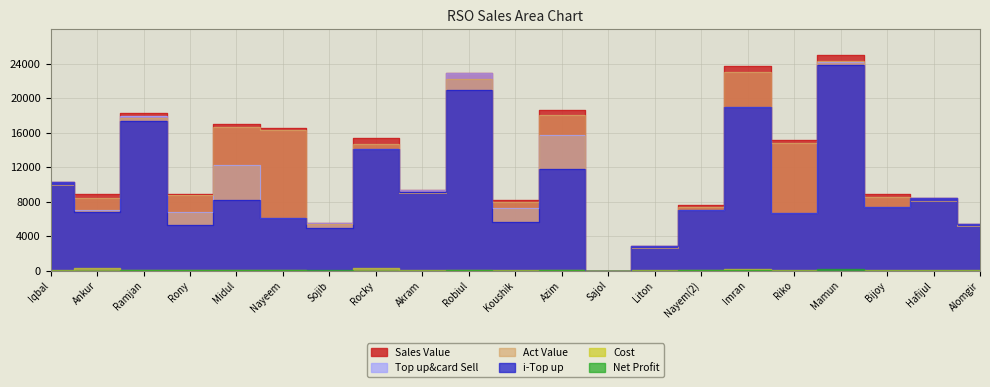

True or false: Act Value and i-Top up intersect in this chart.

True